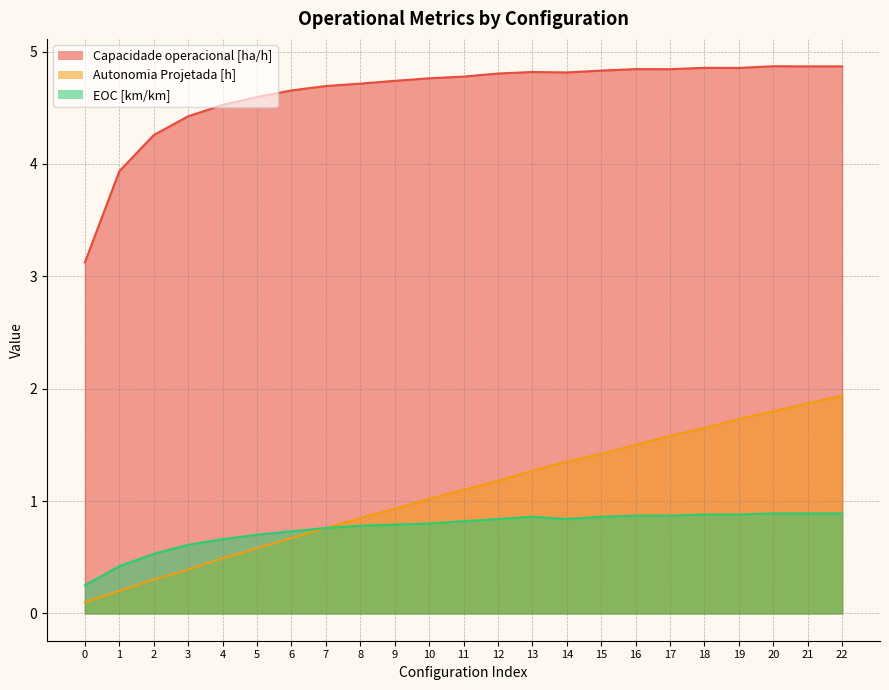

What value does the Capacidade operacional [ha/h] series have at 8?

4.7